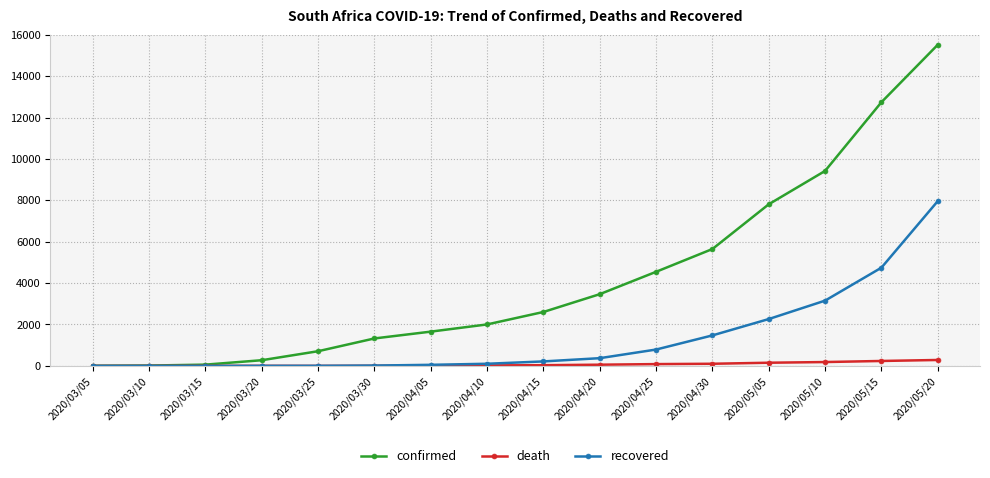

What is the label of the 7th point from the left?

2020/04/05